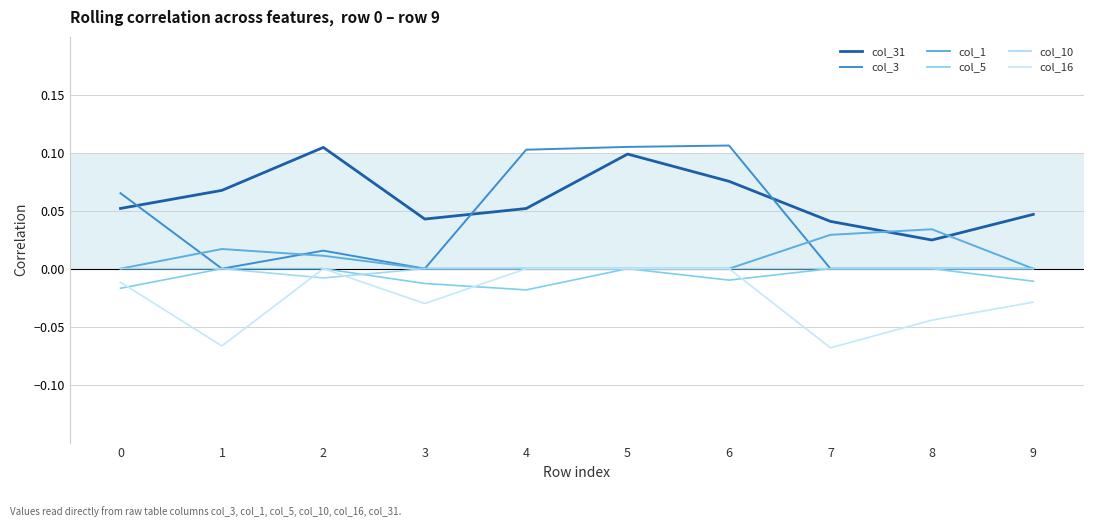

True or false: col_1 and col_5 intersect in this chart.

False